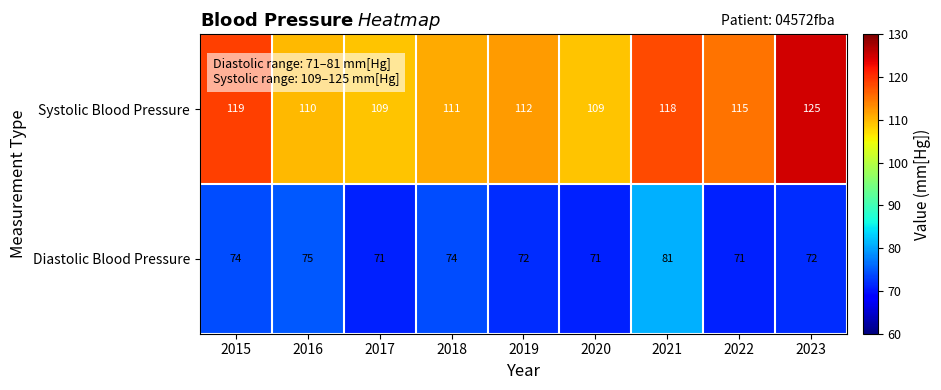

What is the total value across all series at 2020?

180